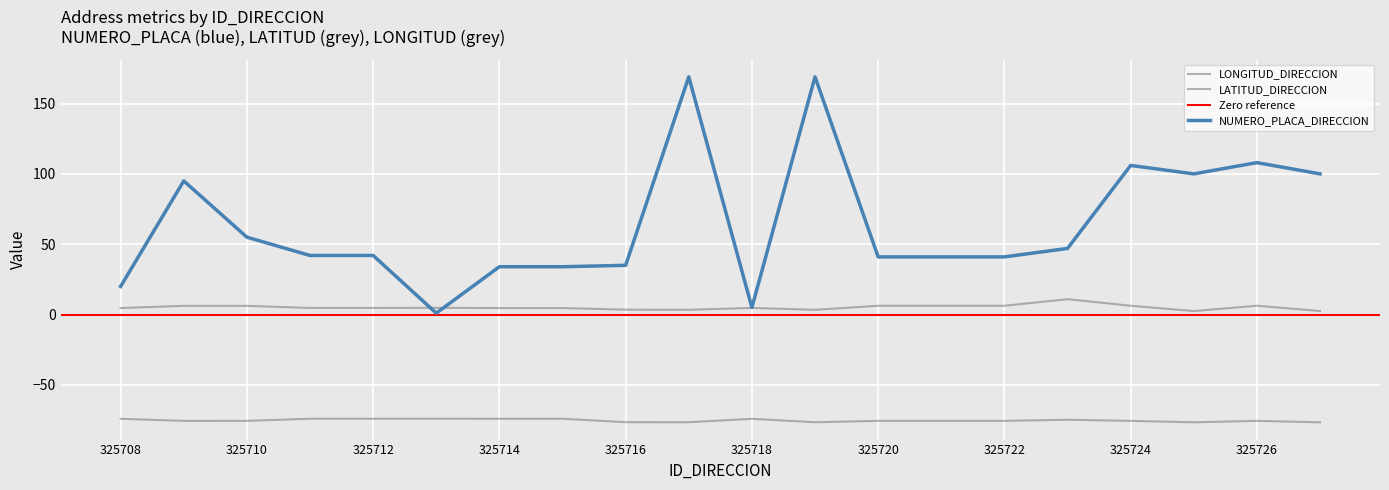

How many data points in NUMERO_PLACA_DIRECCION are above 42?

9